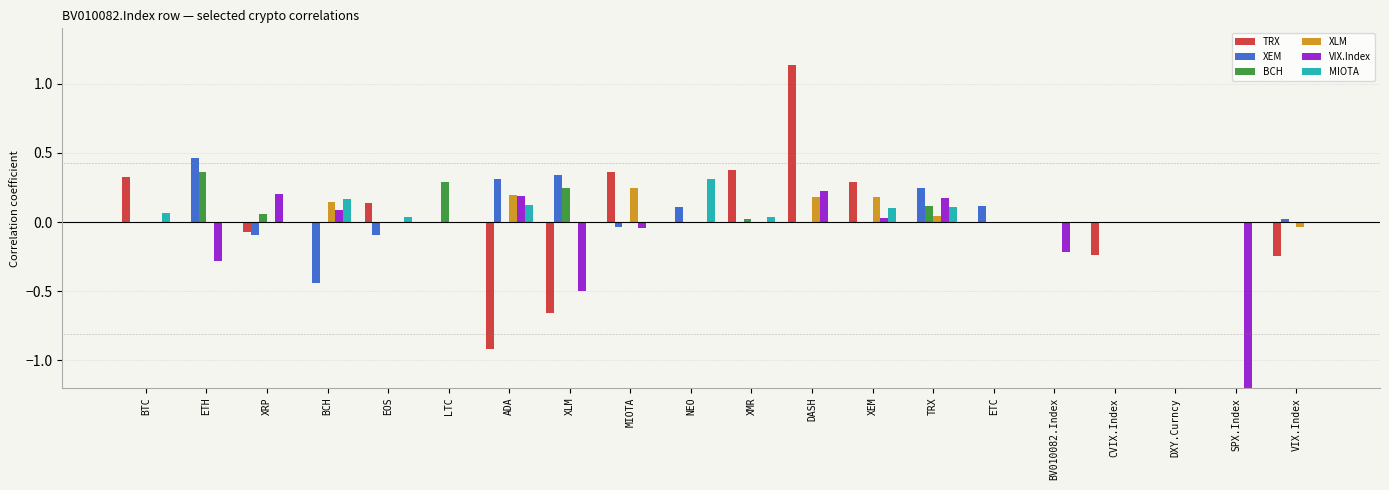

What is the sum of the TRX values at CVIX.Index and EOS?

-0.1